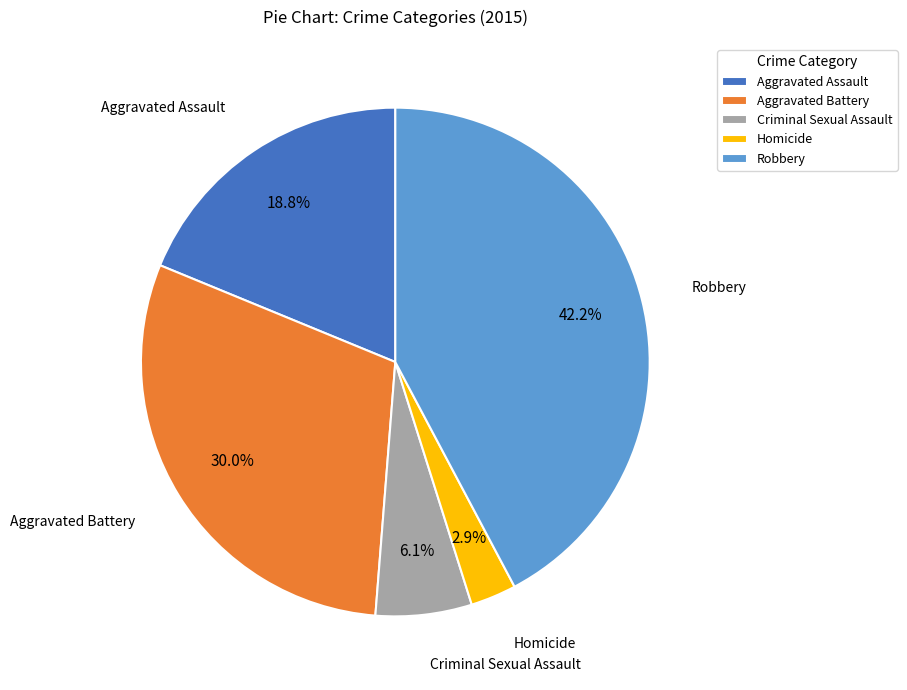

To the nearest percent, what is the combined percentage of Aggravated Battery and Aggravated Assault?

49%